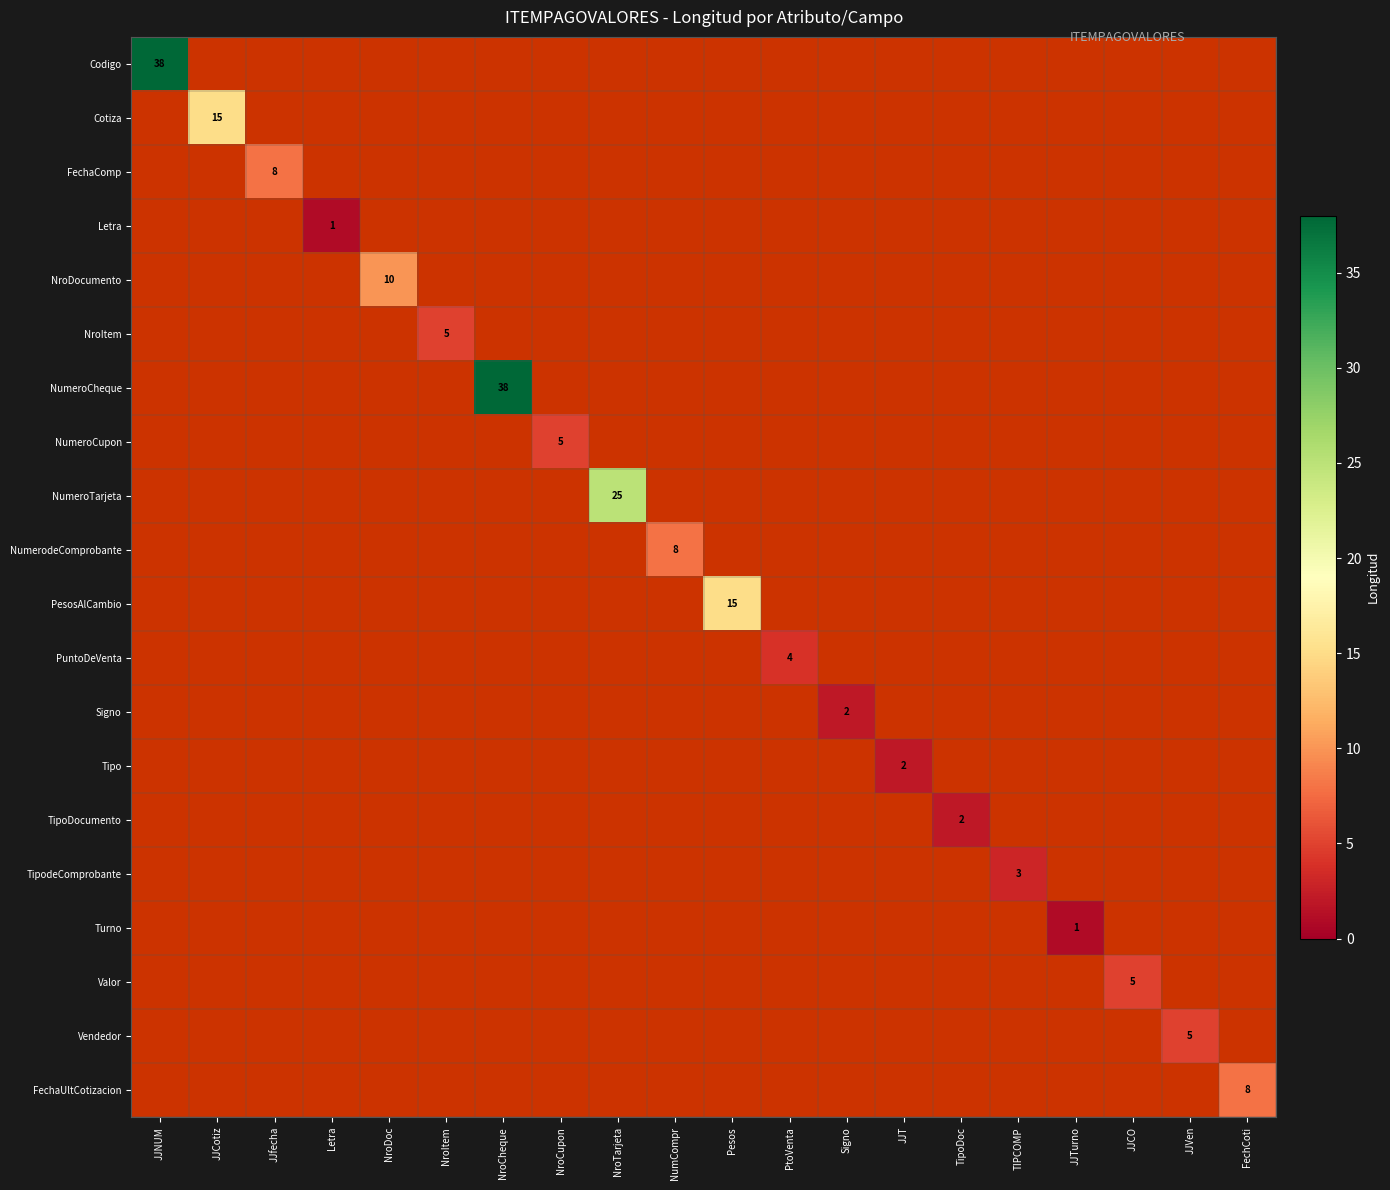

Which series has the largest range (max minus min)?

Codigo